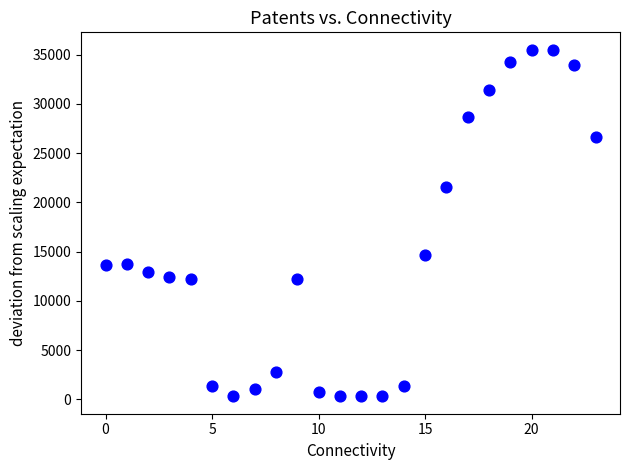

What Y value in the scatter plot is closest to 17900?

14700